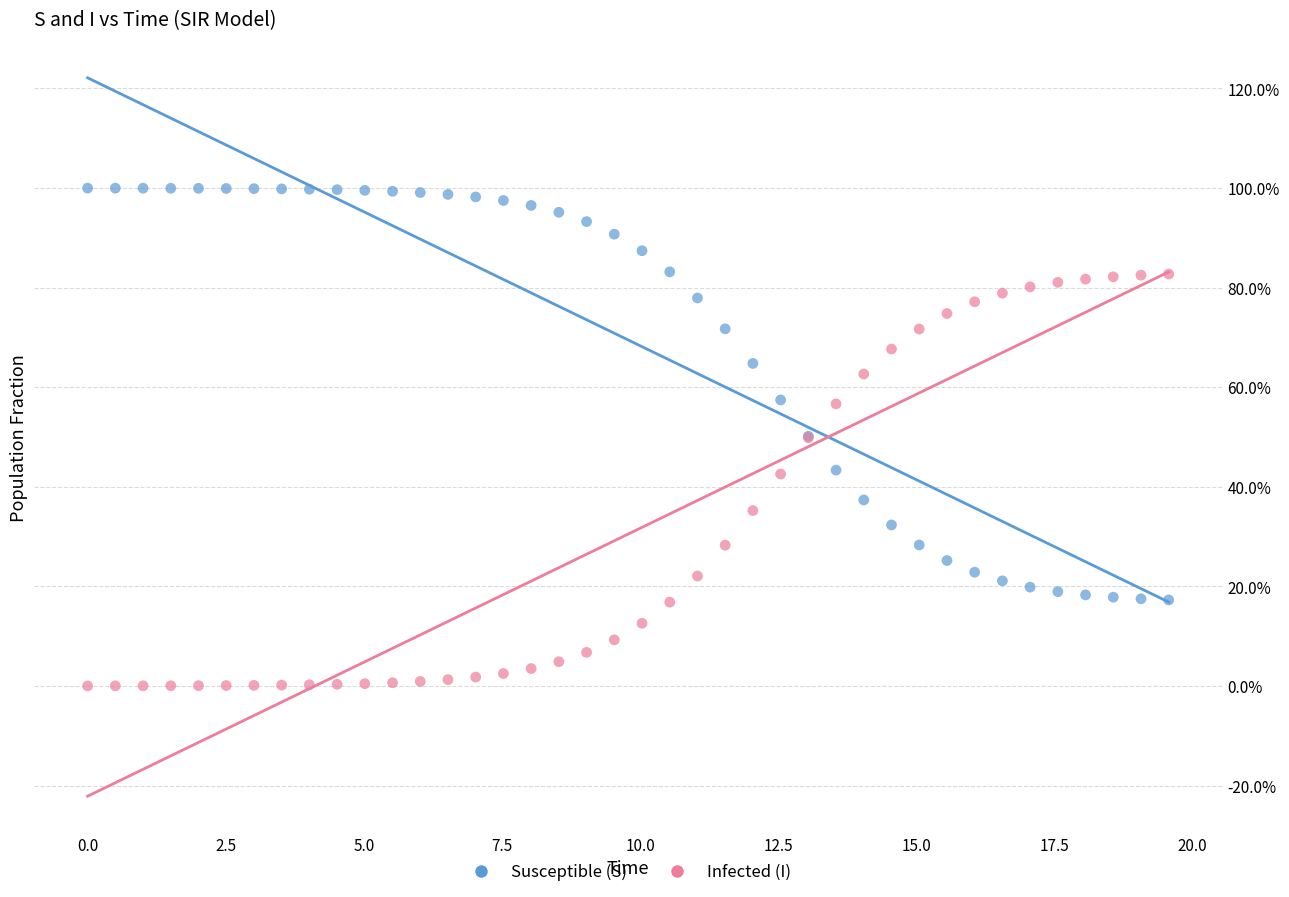

Which series contains the highest Y value?

Susceptible (S)